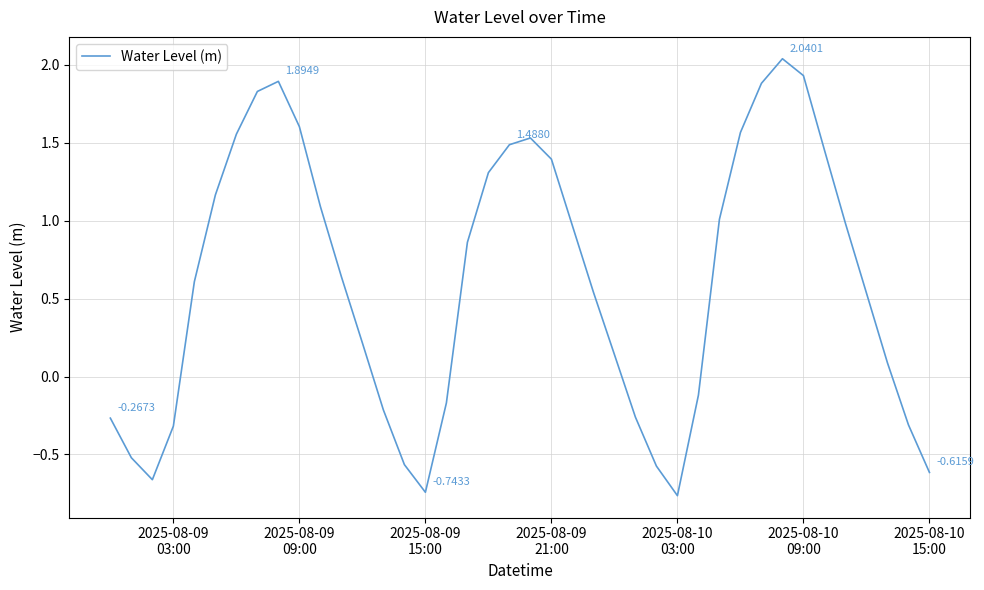

What is the difference between the maximum and minimum values?

2.8